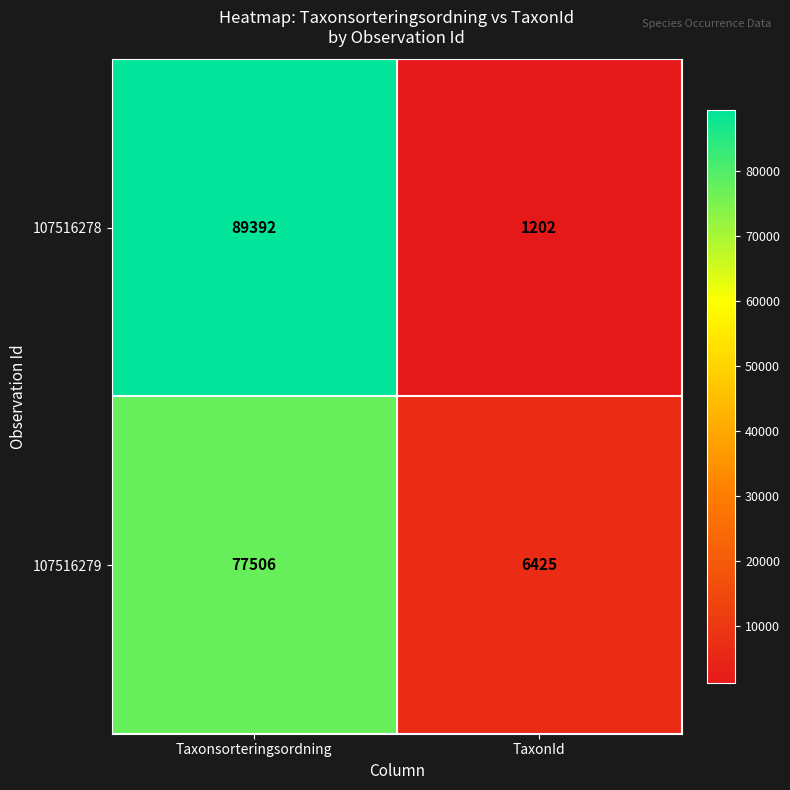

What is the maximum value shown in the chart?

89392